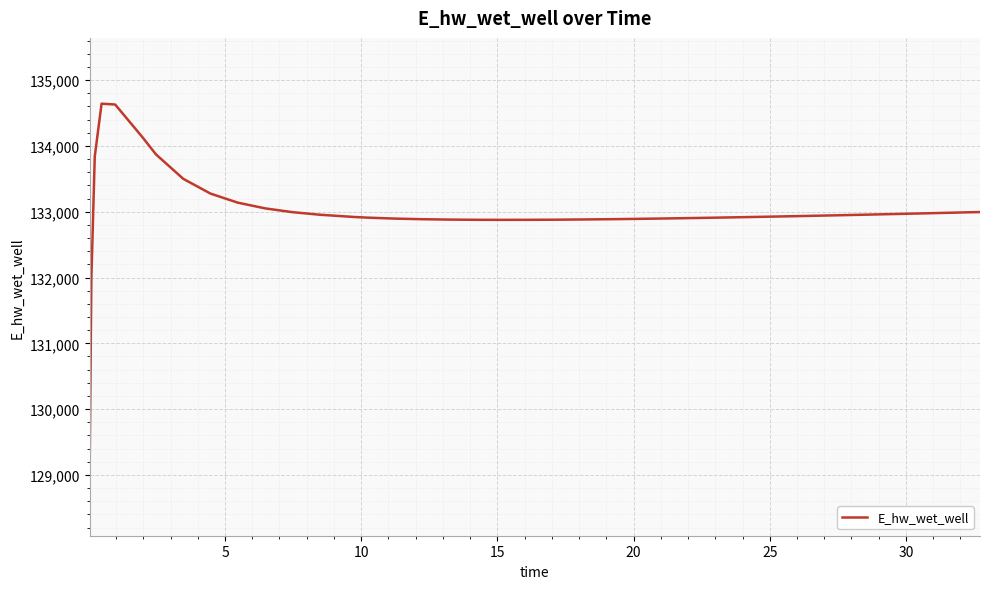

What is the greatest value displayed?

134641.8